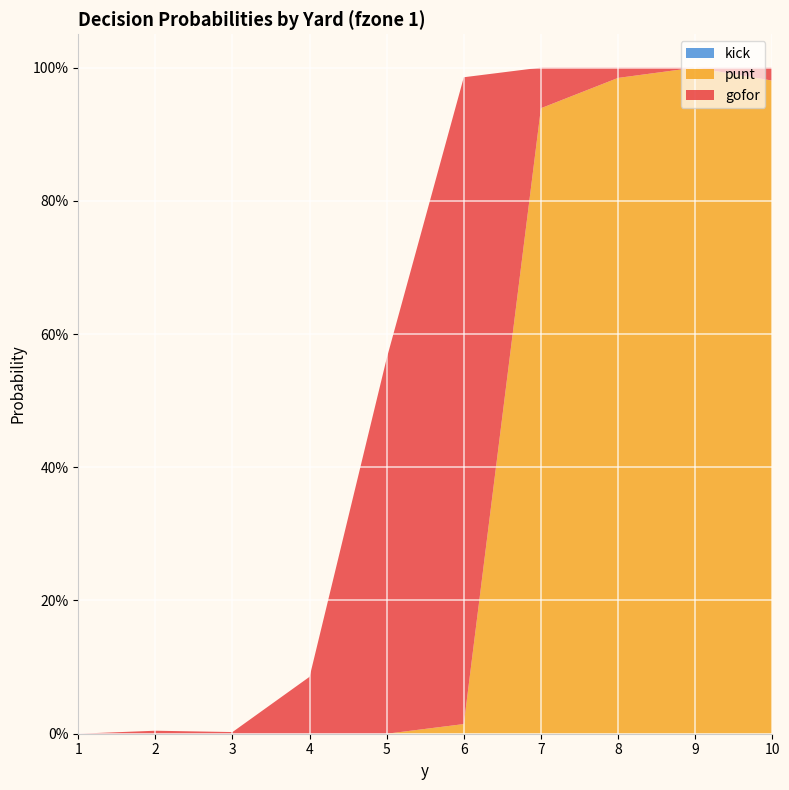

Reading left to right, transcribe all the data shown in this chart.

gofor: 1=0.0	2=0.0	3=0.0	4=0.1	5=0.6	6=1.0	7=0.1	8=0.0	9=0.0	10=0.0
punt: 1=0.0	2=0.0	3=0.0	4=0.0	5=0.0	6=0.0	7=0.9	8=1.0	9=1.0	10=1.0
kick: 1=0.0	2=0.0	3=0.0	4=0.0	5=0.0	6=0.0	7=0.0	8=0.0	9=0.0	10=0.0